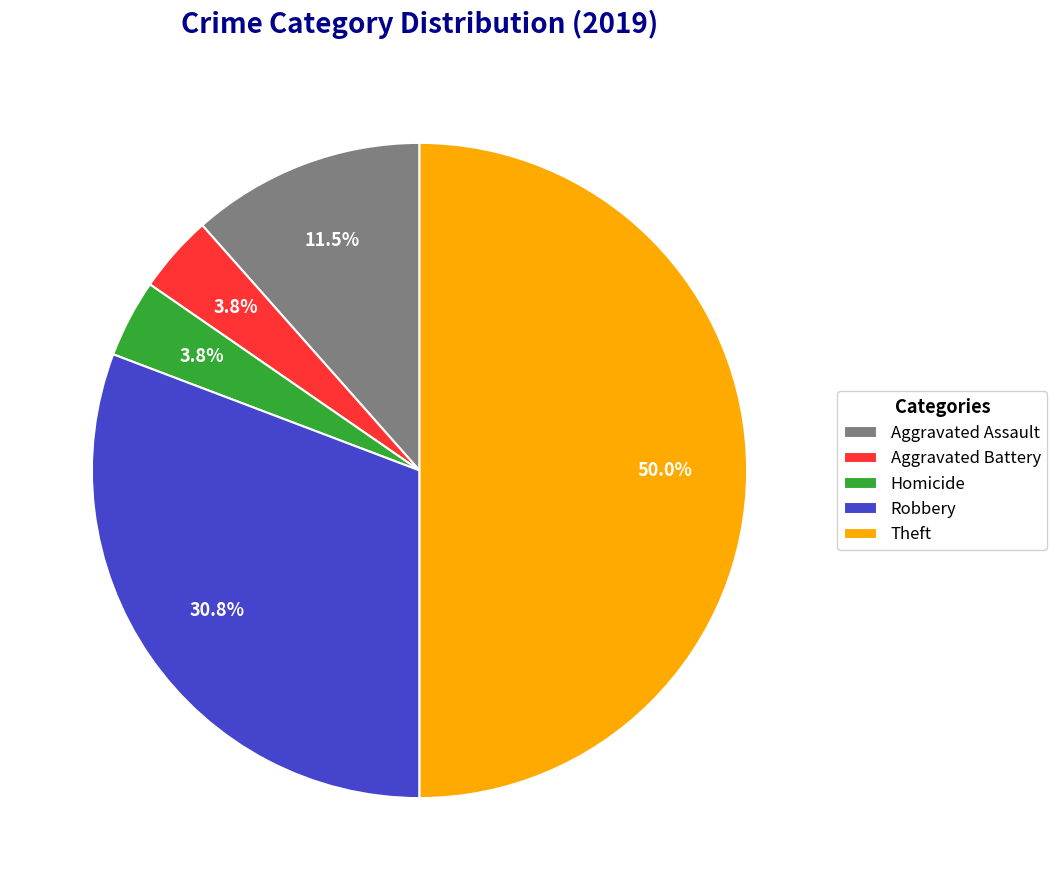

Which slice is the largest?

Theft